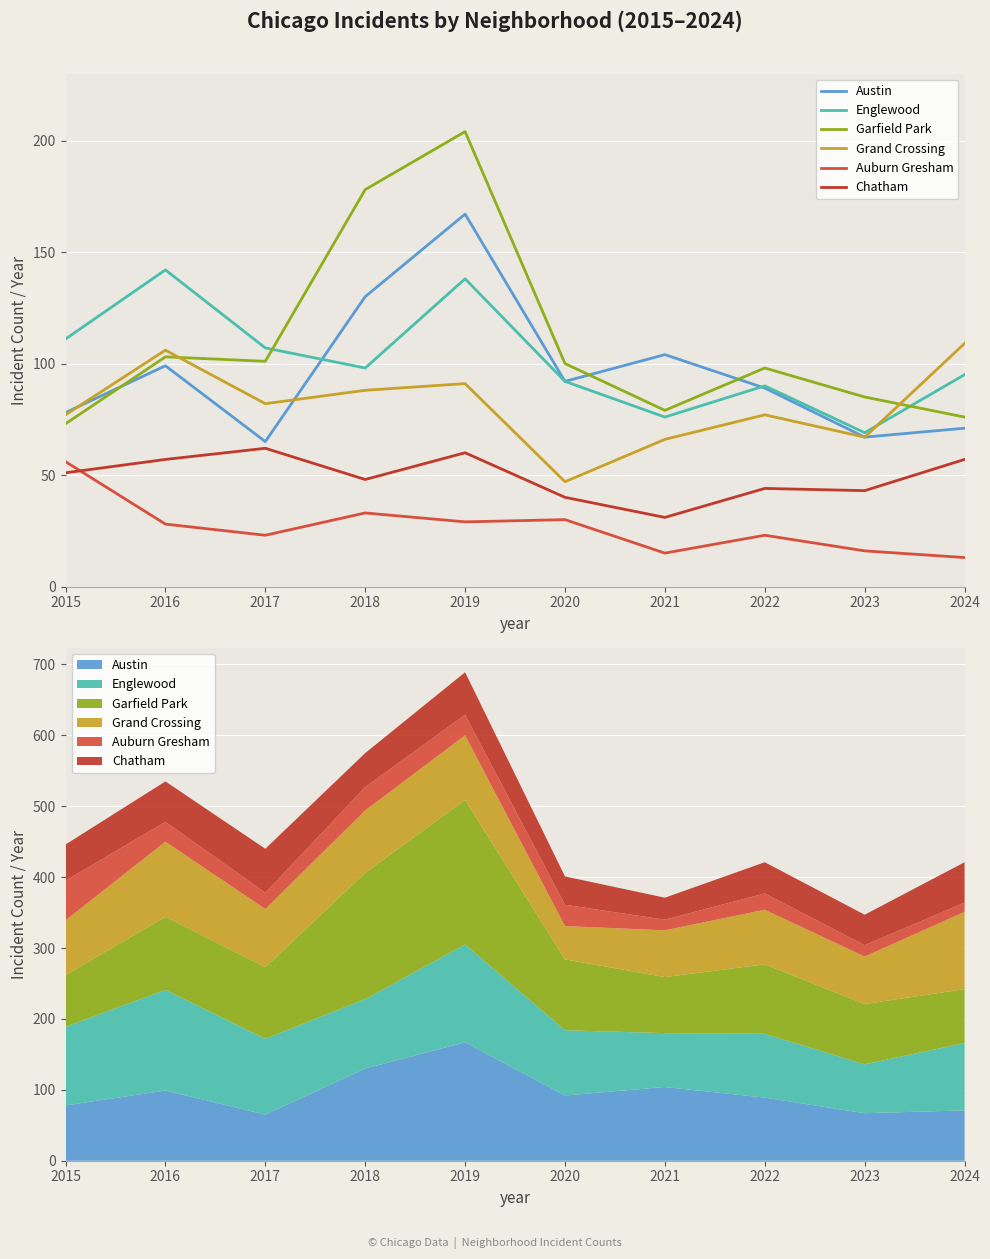

How many distinct data groups are displayed?

6